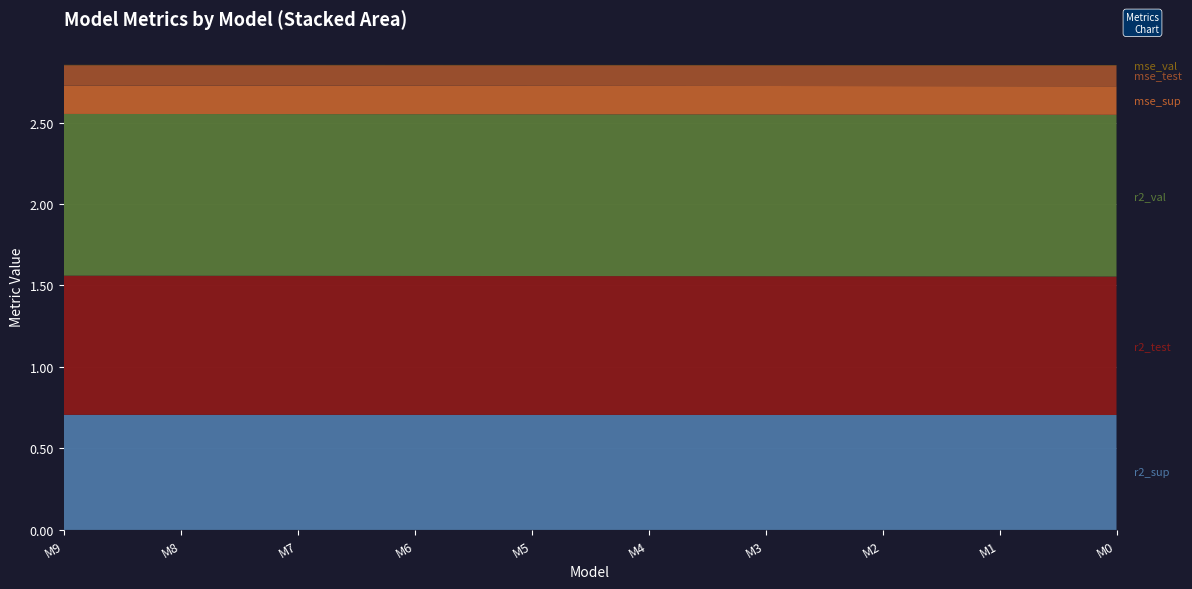

Reading left to right, transcribe all the data shown in this chart.

r2_sup: 0.7	0.7	0.7	0.7	0.7	0.7	0.7	0.7	0.7	0.7
r2_test: 0.9	0.9	0.9	0.9	0.9	0.9	0.9	0.9	0.9	0.8
r2_val: 1.0	1.0	1.0	1.0	1.0	1.0	1.0	1.0	1.0	1.0
mse_sup: 0.2	0.2	0.2	0.2	0.2	0.2	0.2	0.2	0.2	0.2
mse_test: 0.1	0.1	0.1	0.1	0.1	0.1	0.1	0.1	0.1	0.1
mse_val: 0.0	0.0	0.0	0.0	0.0	0.0	0.0	0.0	0.0	0.0